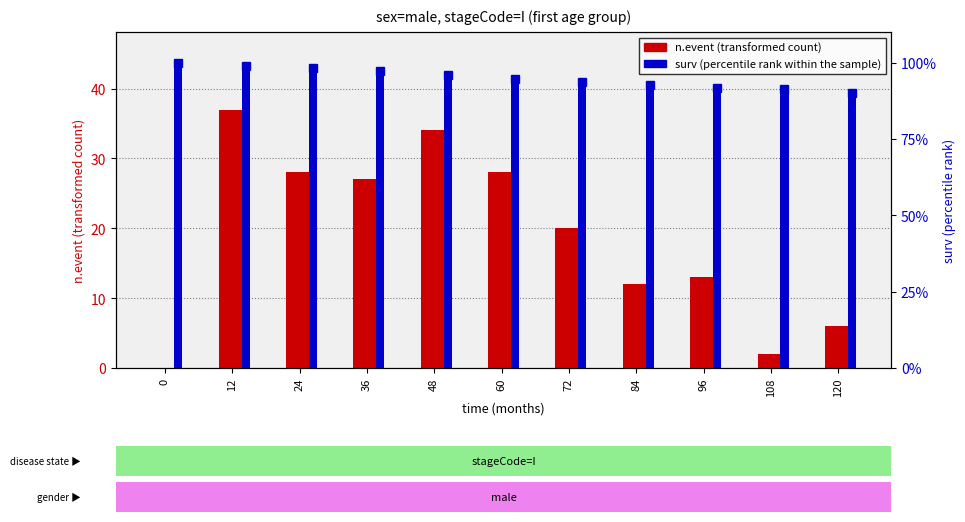

List the series in order of their overall mean, lowest first.

n.event (transformed count), surv (percentile rank within sample)